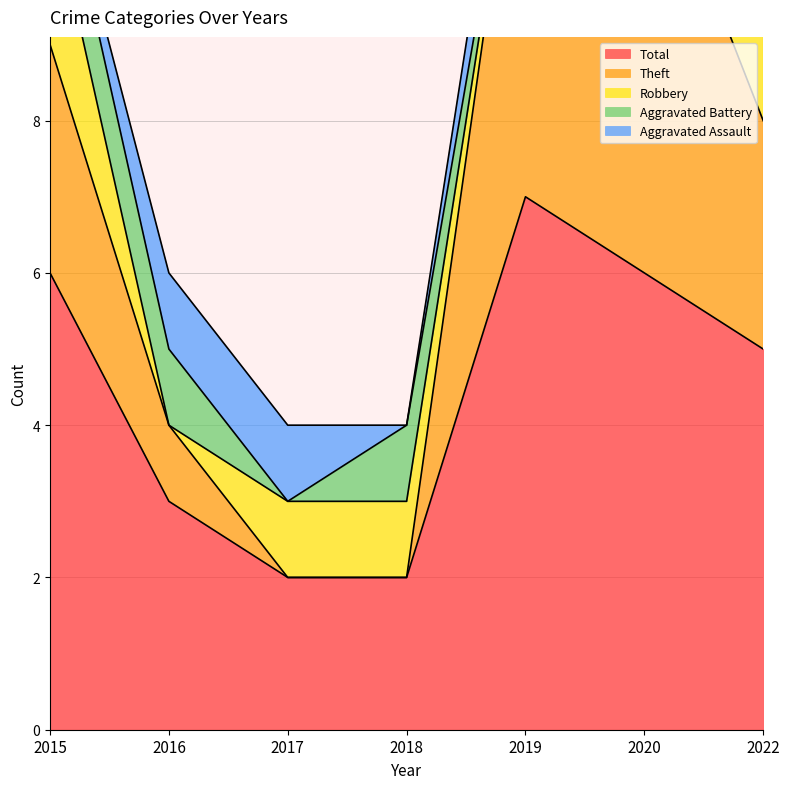

How many lines are shown in the chart?

5